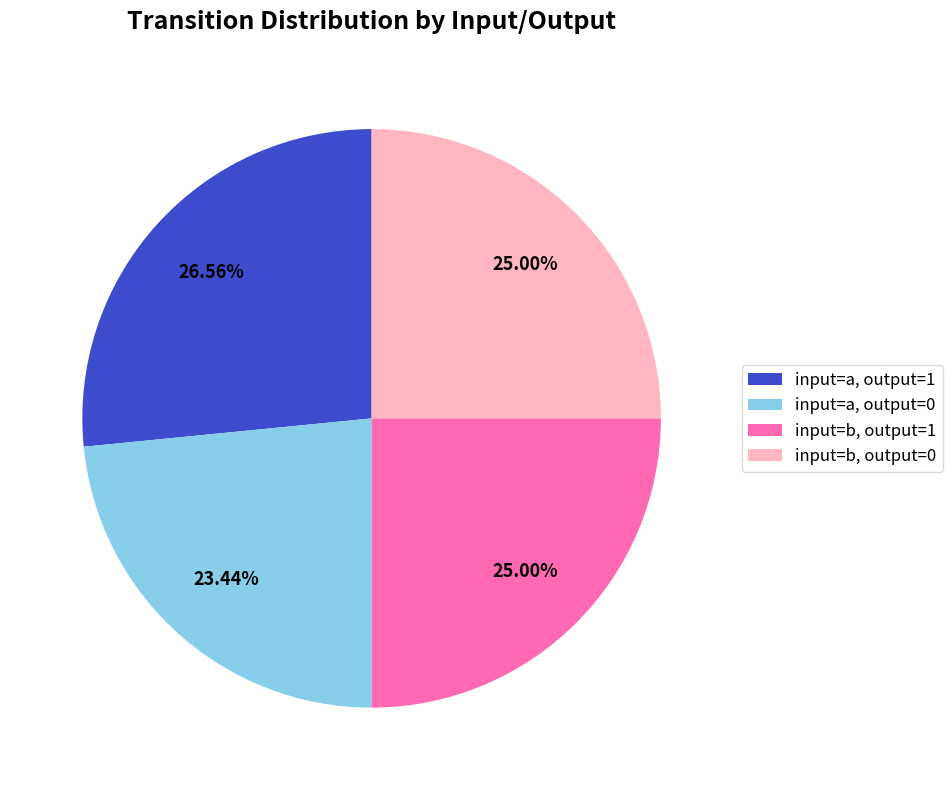

Which slice is the smallest?

input=a, output=0